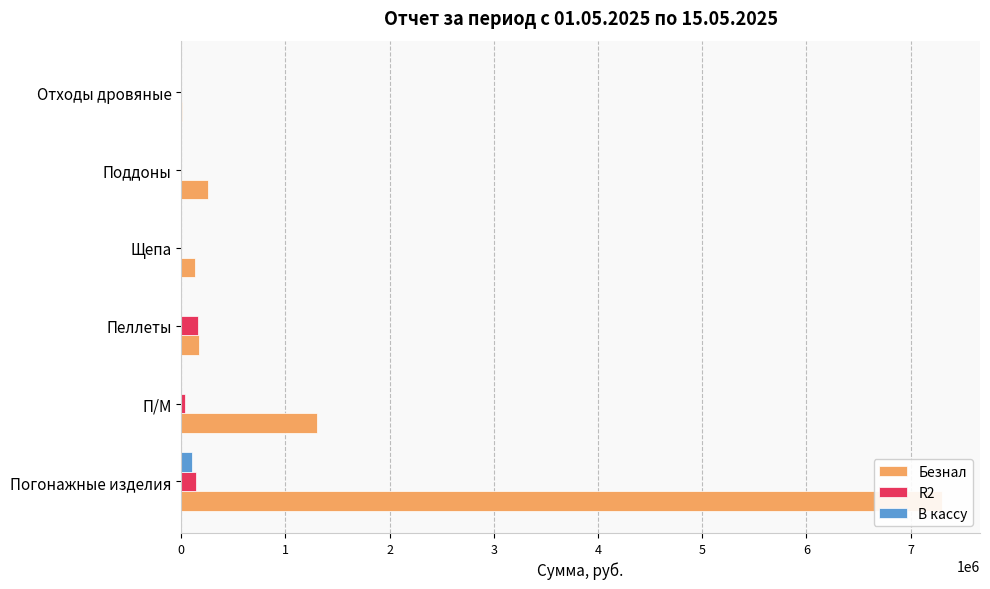

Rank the series by their maximum value, from highest to lowest.

Безнал, R2, В кассу